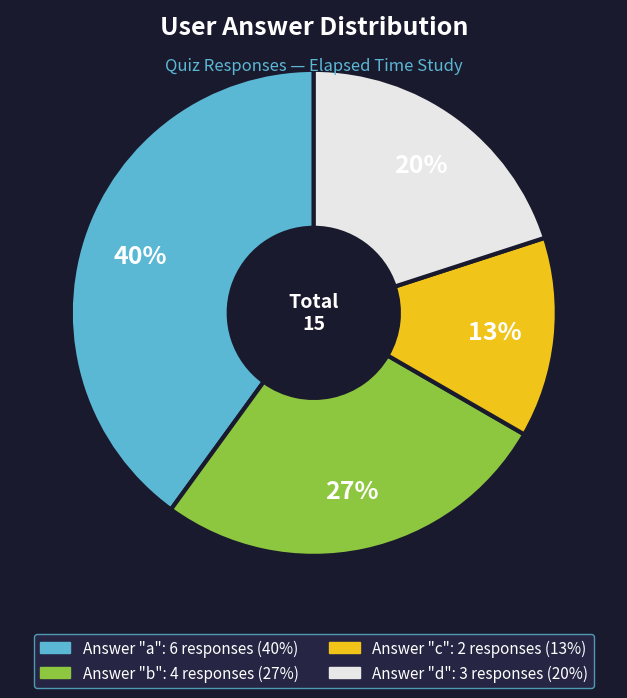

Is there a majority slice in this chart?

No